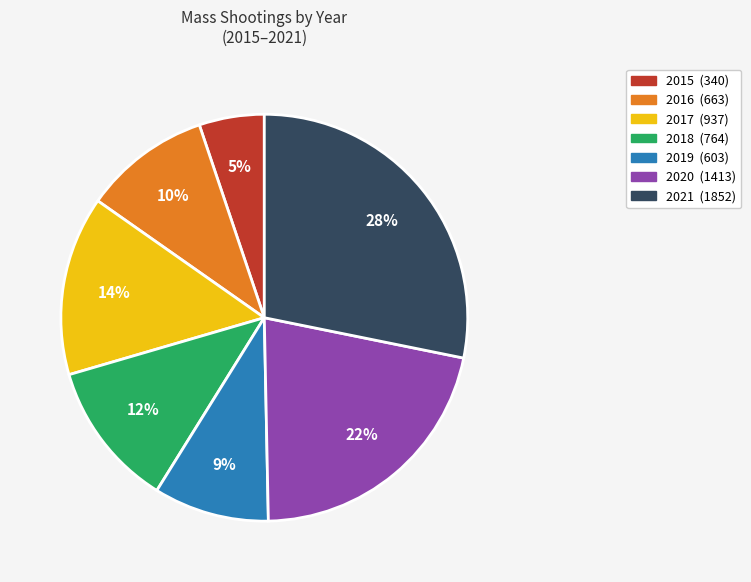

To the nearest percent, what percentage of the pie is 2017?

14%